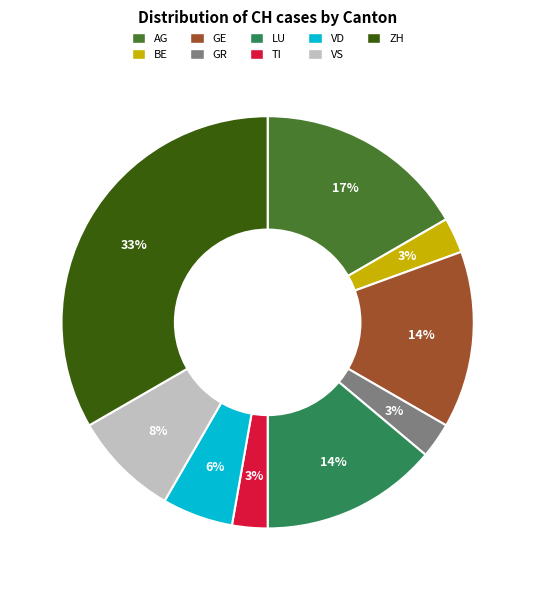

Between LU and TI, which is larger?

LU